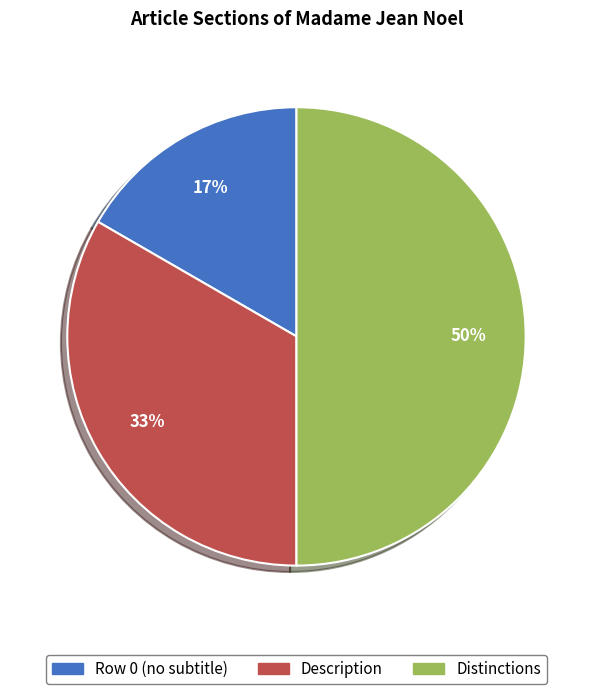

Which slice is the smallest?

Row 0 (no subtitle)